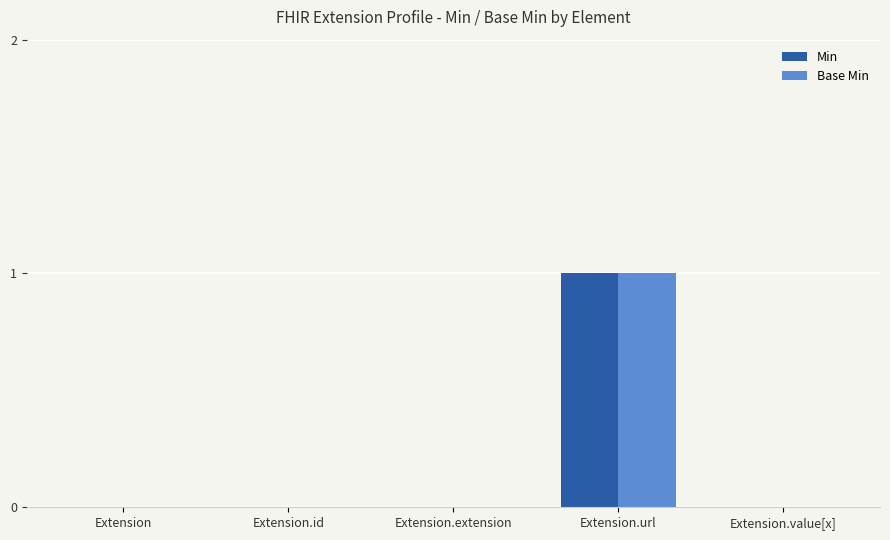

Reading left to right, list all the values displayed in this chart.

Min: Extension=0	Extension.id=0	Extension.extension=0	Extension.url=1	Extension.value[x]=0
Base Min: Extension=0	Extension.id=0	Extension.extension=0	Extension.url=1	Extension.value[x]=0